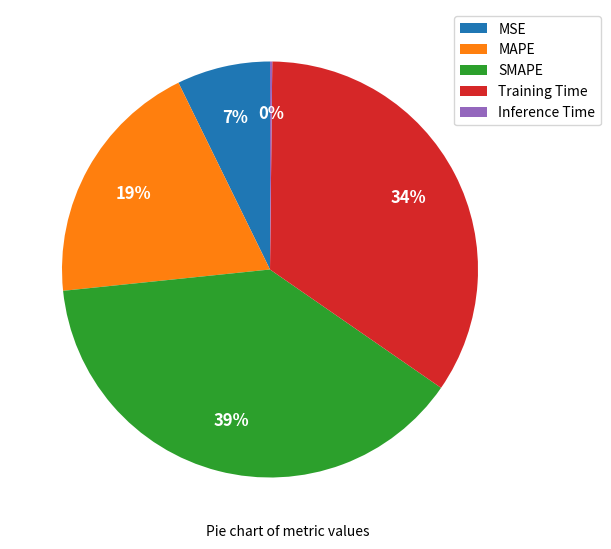

Between MSE and SMAPE, which is larger?

SMAPE